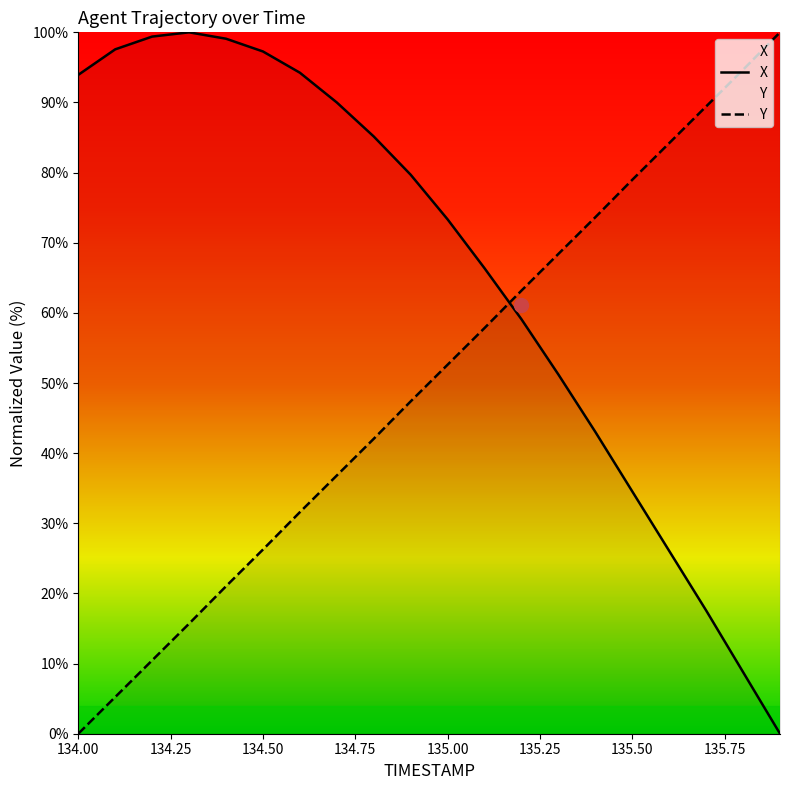

Reading left to right, transcribe all the data shown in this chart.

X: 134.0=93.9	134.1=97.6	134.2=99.4	134.3=100.0	134.4=99.1	134.5=97.3	134.6=94.2	134.7=90.0	134.8=85.2	134.9=79.7	135.0=73.3	135.1=66.4	135.2=59.1	135.3=51.2	135.4=43.0	135.5=34.5	135.6=26.1	135.7=17.6	135.8=8.8	135.9=0.0
Y: 134.0=0.0	134.1=5.2	134.2=10.5	134.3=15.7	134.4=21.0	134.5=26.3	134.6=31.6	134.7=36.8	134.8=42.1	134.9=47.4	135.0=52.6	135.1=57.8	135.2=63.2	135.3=68.4	135.4=73.6	135.5=79.0	135.6=84.2	135.7=89.4	135.8=94.7	135.9=100.0